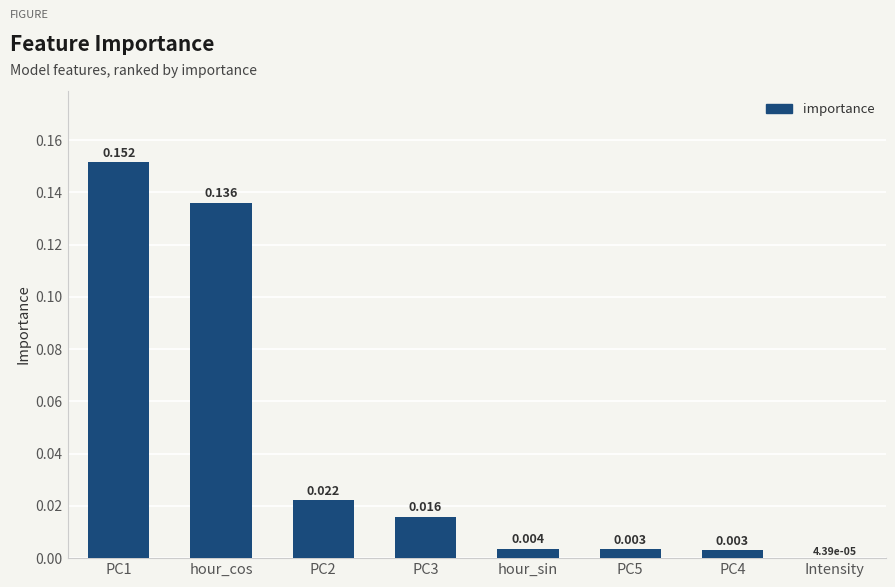

Which label corresponds to the largest value in the chart?

PC1